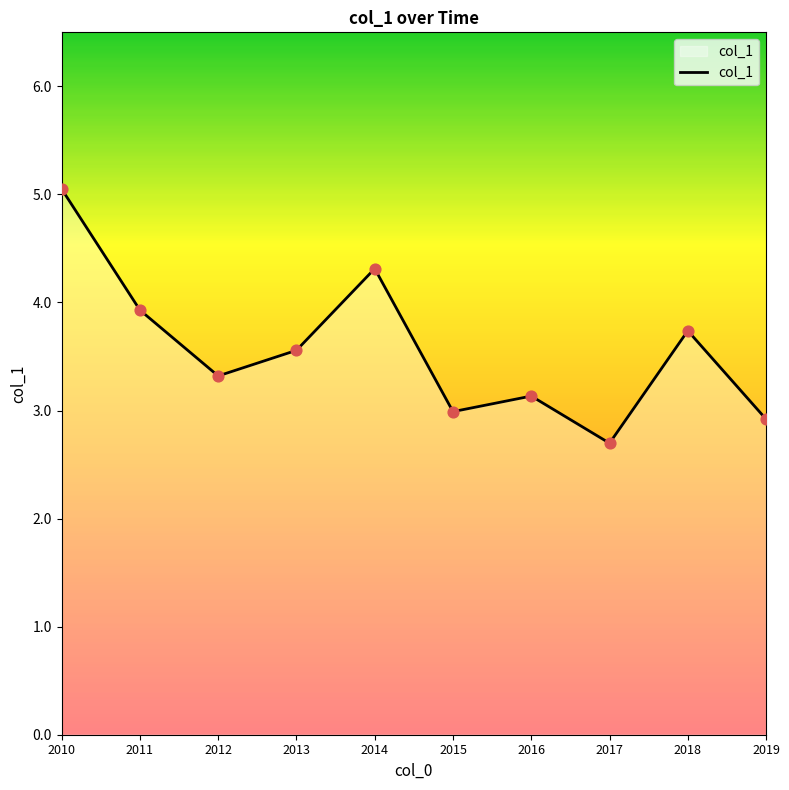

What is the change in value from 2018 to 2019?

-0.8